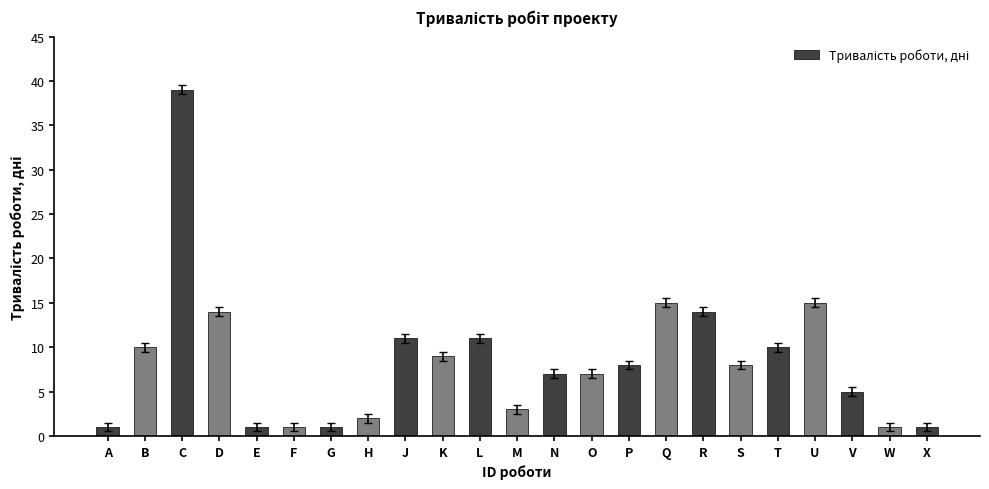

The value at L is 11. True or false?

True